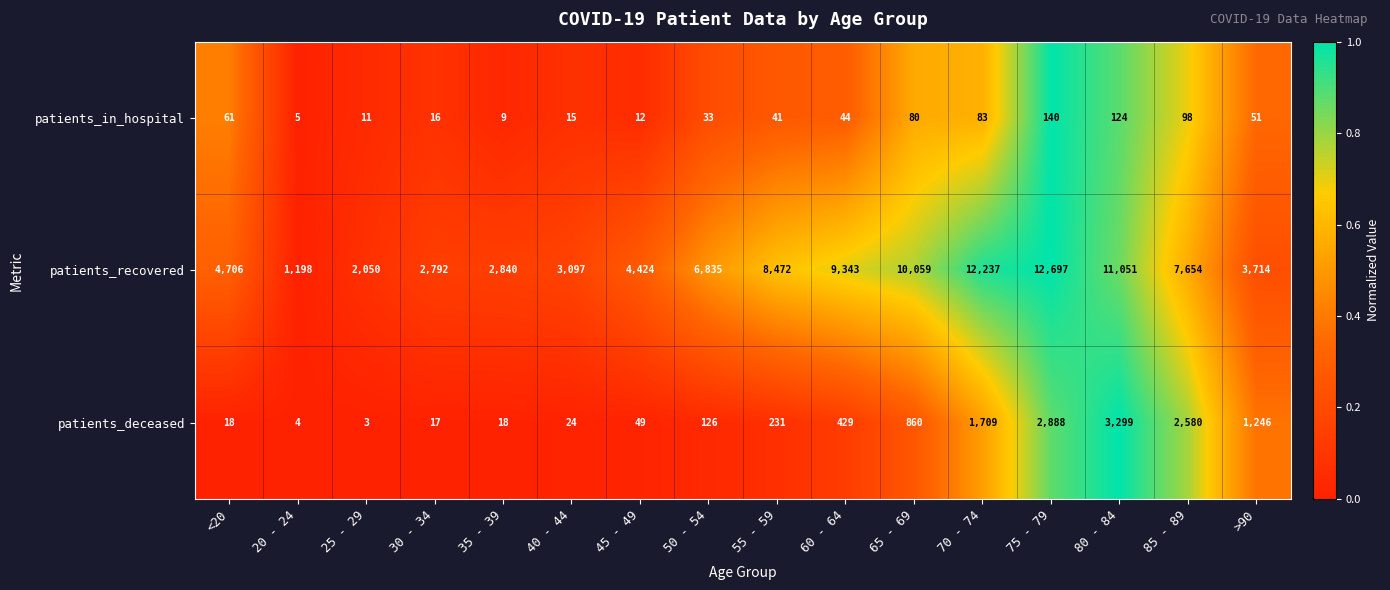

How many data points in patients_in_hospital are less than 44?

8